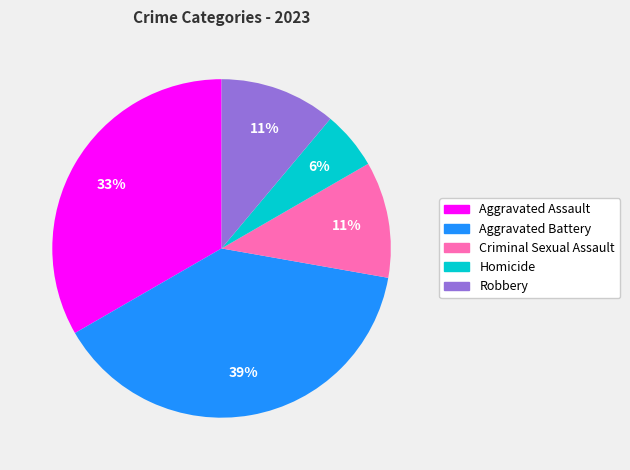

Is the sum of Robbery and Aggravated Assault greater than half?

No